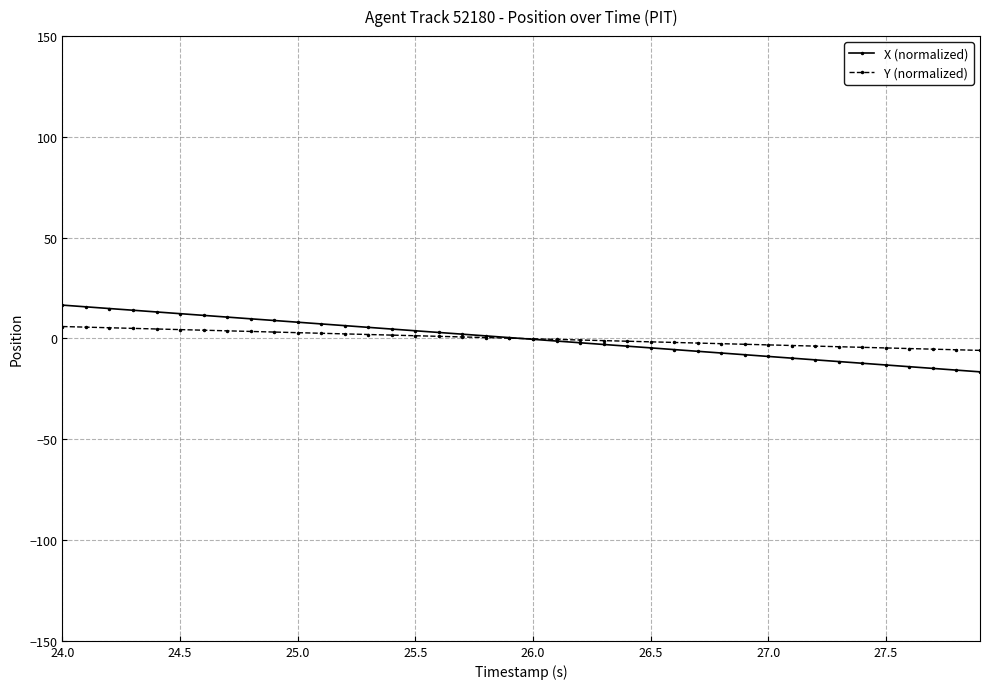

What is the maximum value for Y (normalized)?

5.9